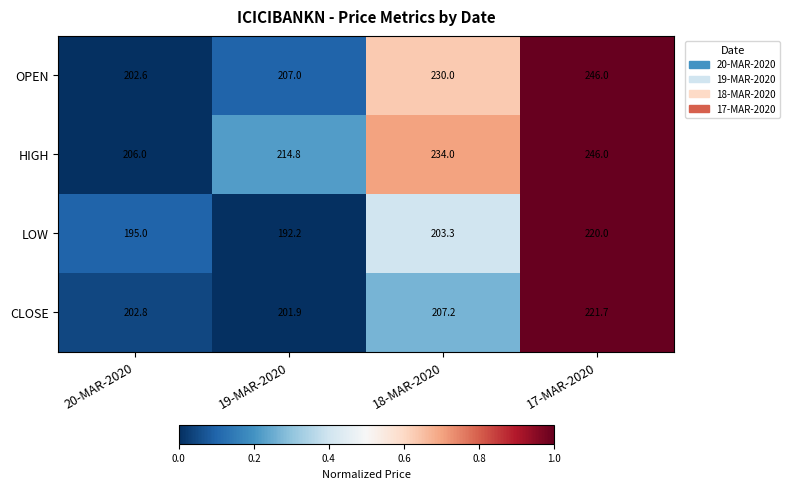

What is the sum of all LOW values?

810.5